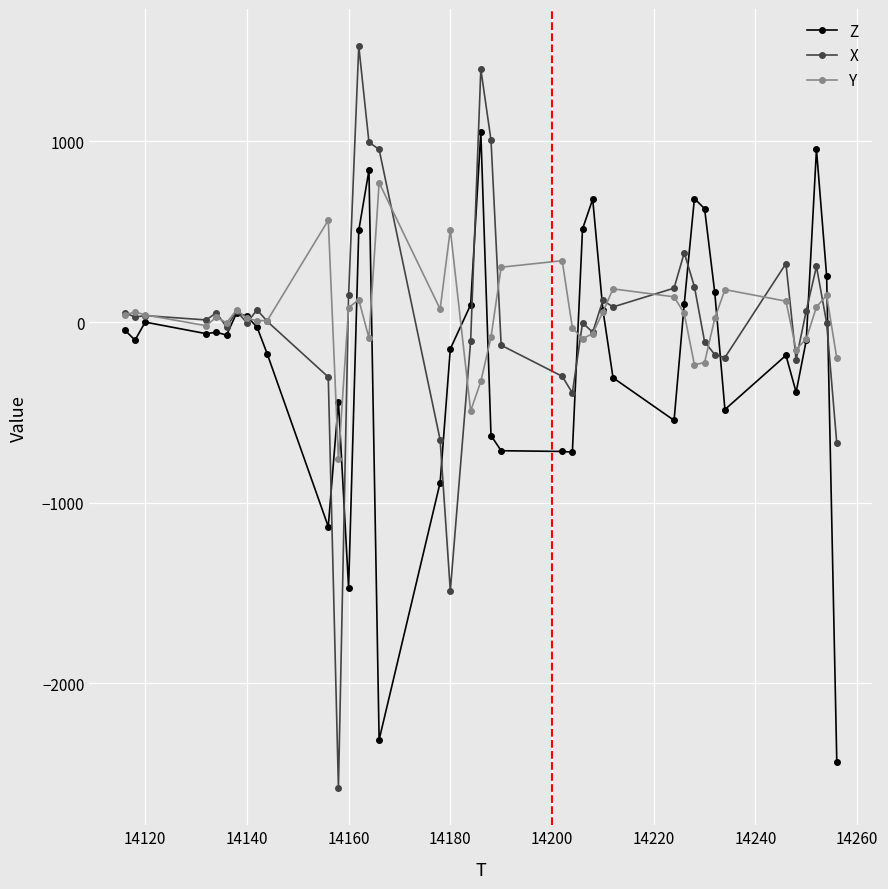

True or false: Z and X cross at least once.

True